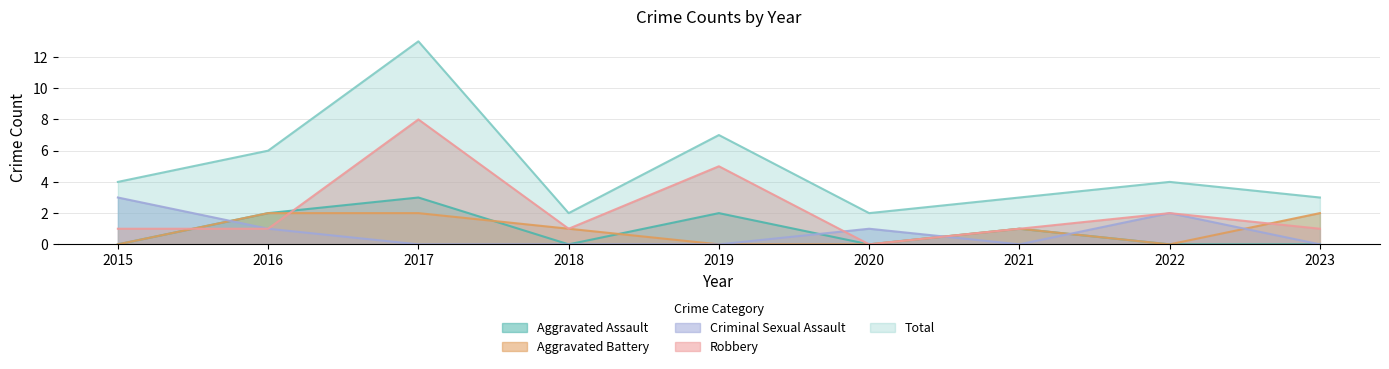

Between which two adjacent categories do Aggravated Battery and Robbery first intersect?

2015 and 2016